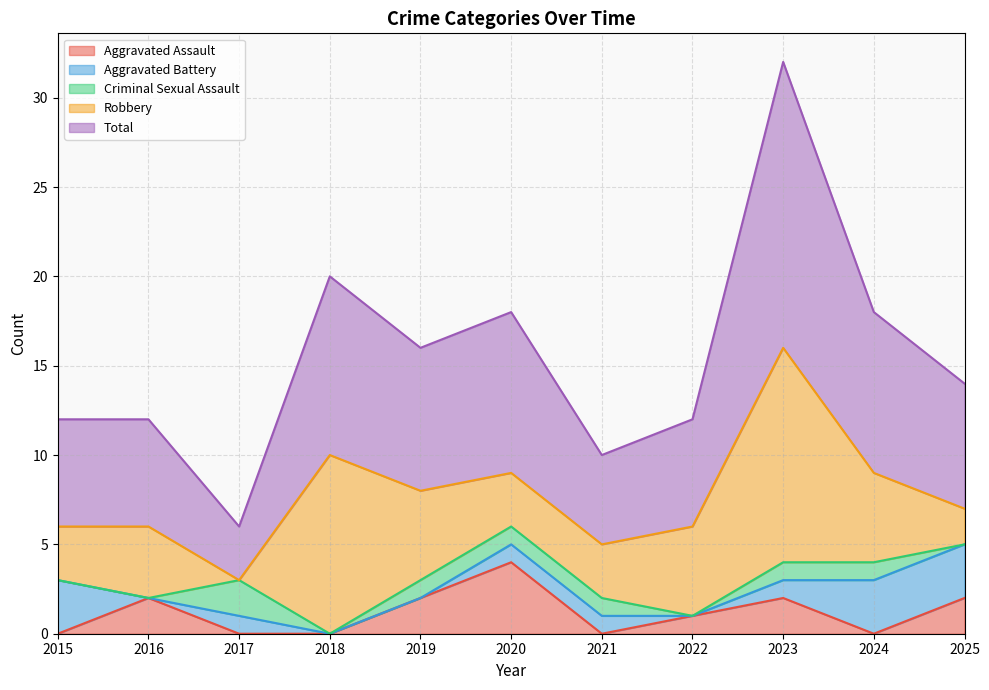

Does the chart have visible grid lines?

Yes